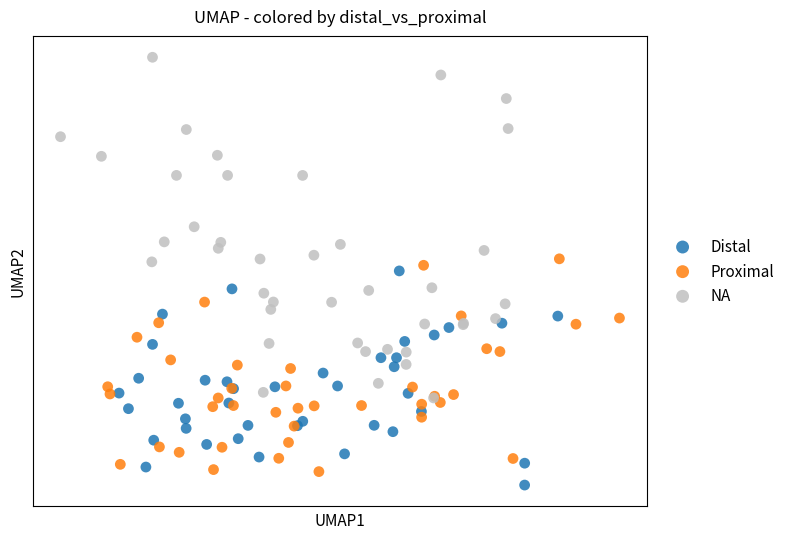

Which series has the largest Y range (max minus min)?

NA